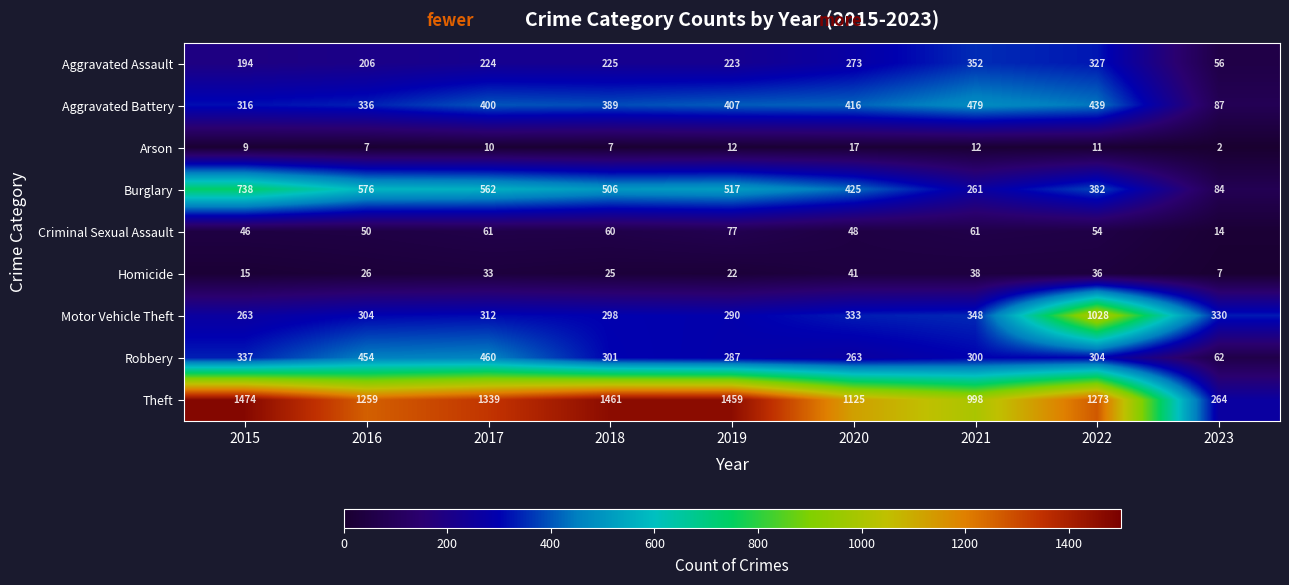

What is the difference between the Arson values at 2019 and 2016?

5